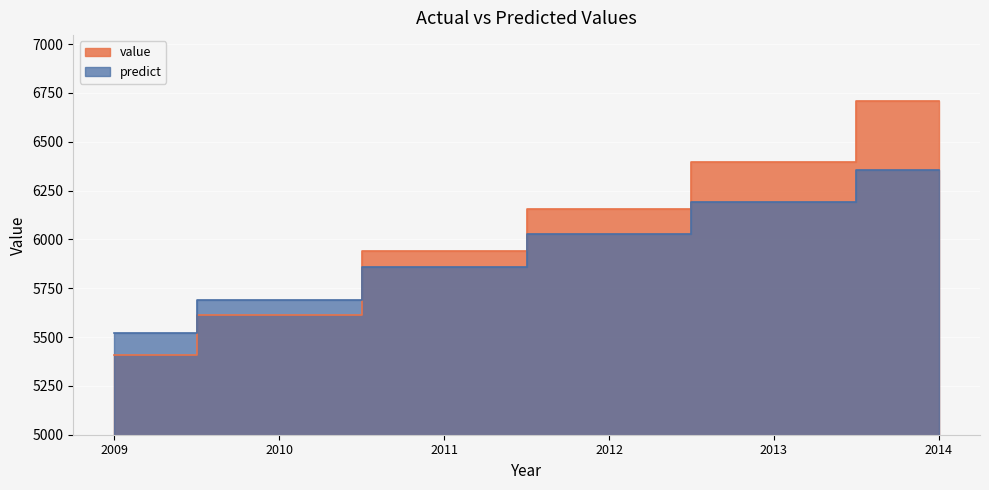

What is the average value of the value series?

6037.8